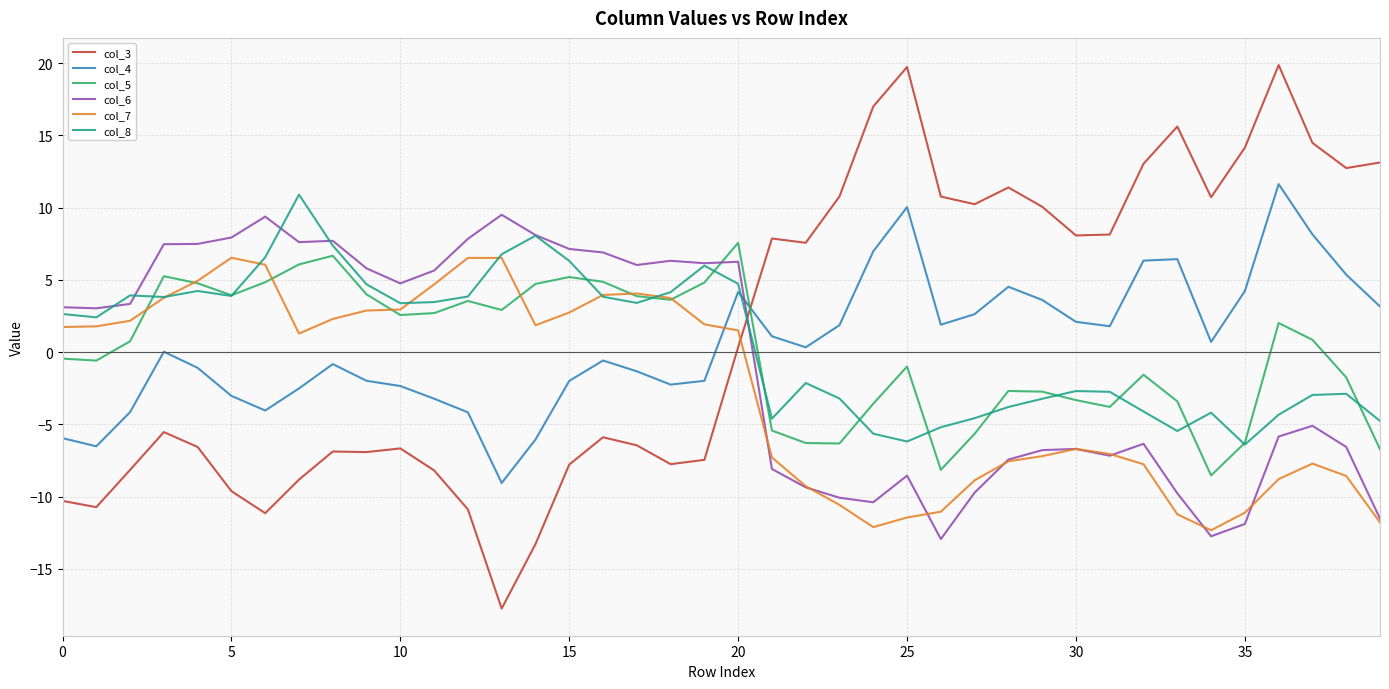

What is the difference between the maximum and second lowest values in the col_4 series?

18.1